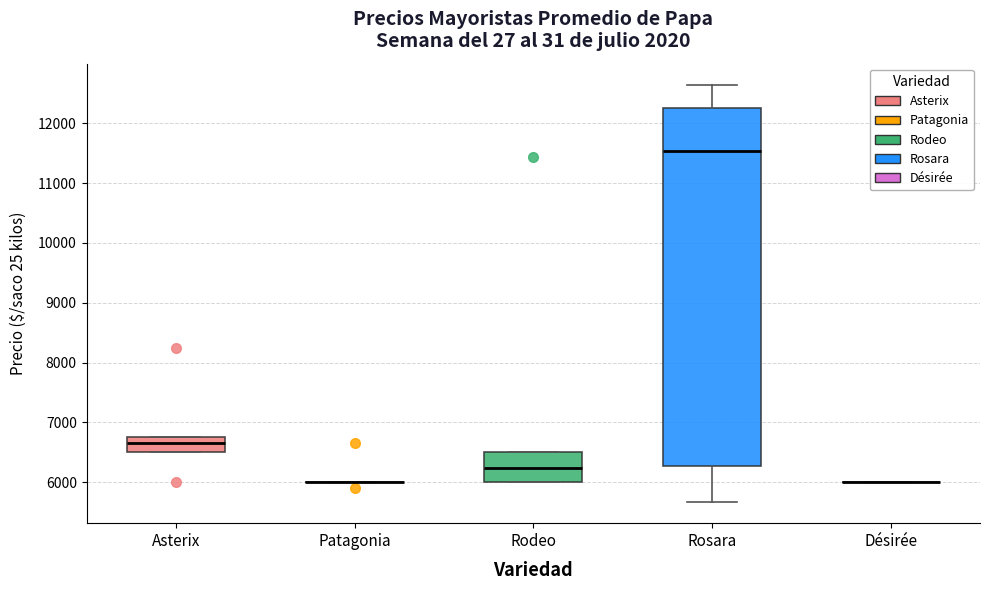

Reading left to right, transcribe this box plot: for each box, give where its median line is, the range the box spans, and where its two whiskers end, as read against the y-axis. The values are not printed on the chart, so give them approximately, as read against the axis.

Asterix: median 6700, box 6500 to 6800, whiskers 6500 to 6800
Patagonia: box collapsed to a line at 6000, whiskers 6000 to 6000
Rodeo: median 6200, box 6000 to 6500, whiskers 6000 to 6500
Rosara: median 11500, box 6300 to 12300, whiskers 5700 to 12600
Désirée: box collapsed to a line at 6000, whiskers 6000 to 6000